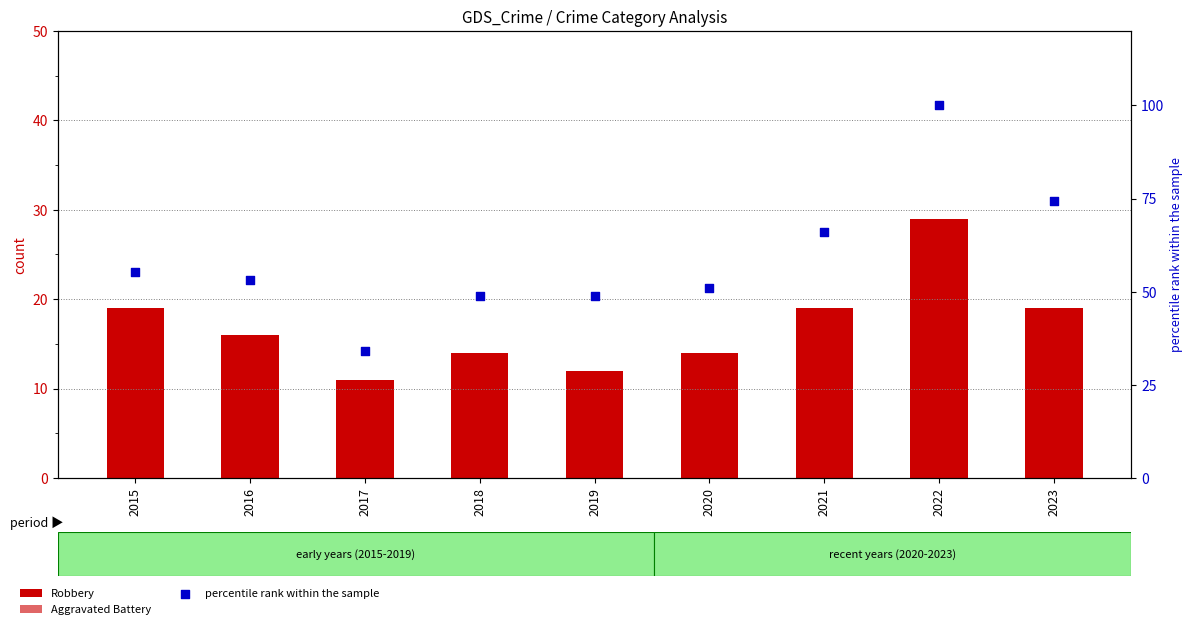

Which series has the largest total across all categories?

percentile rank within the sample